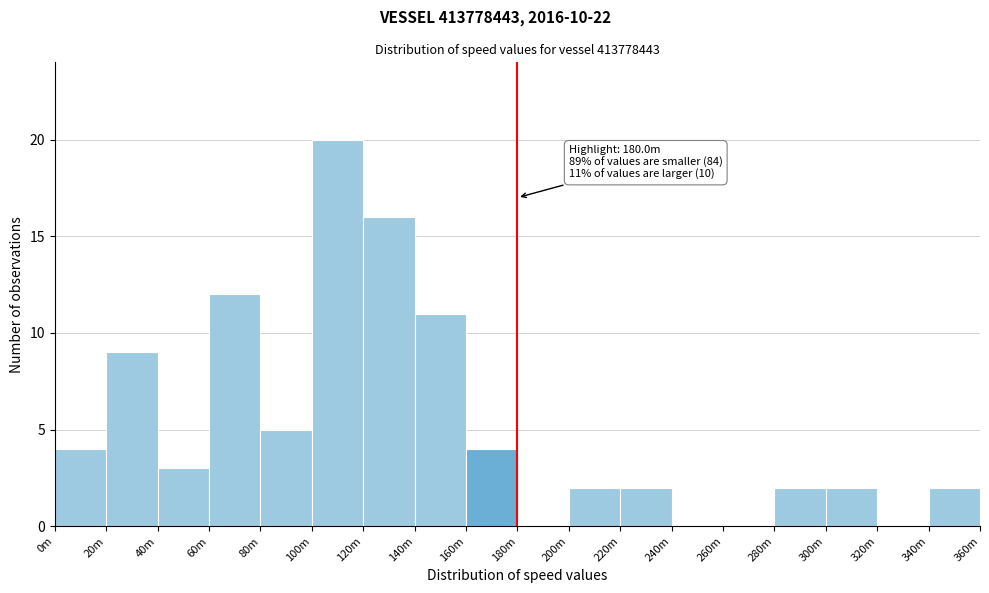

Reading left to right, extract all data points from this chart.

0m=4	20m=9	40m=3	60m=12	80m=5	100m=20	120m=16	140m=11	160m=4	180m=0	200m=2	220m=2	240m=0	260m=0	280m=2	300m=2	320m=0	340m=2